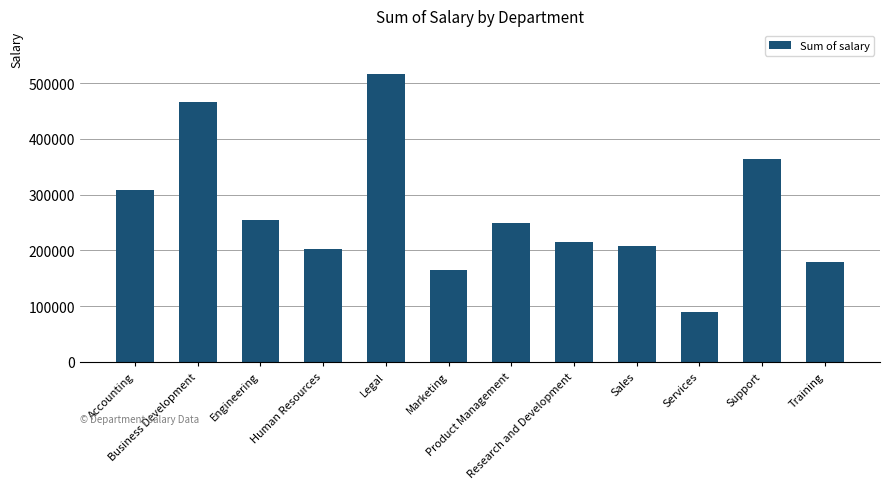

How many bars are there in total?

12